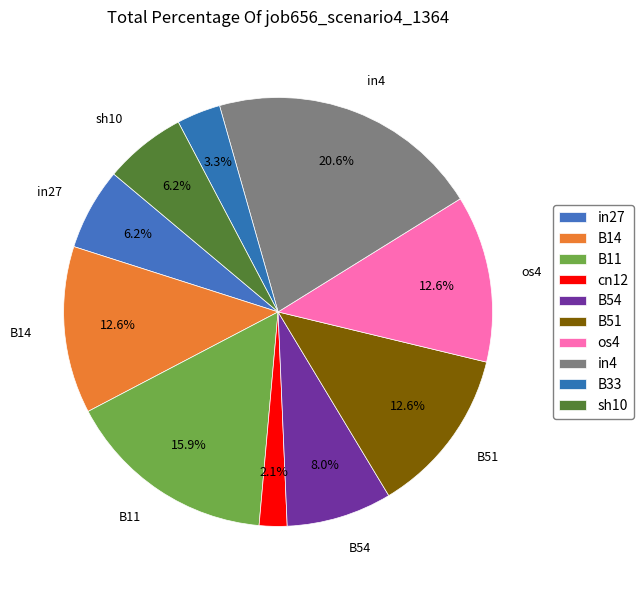

Count the number of slices in the pie.

10